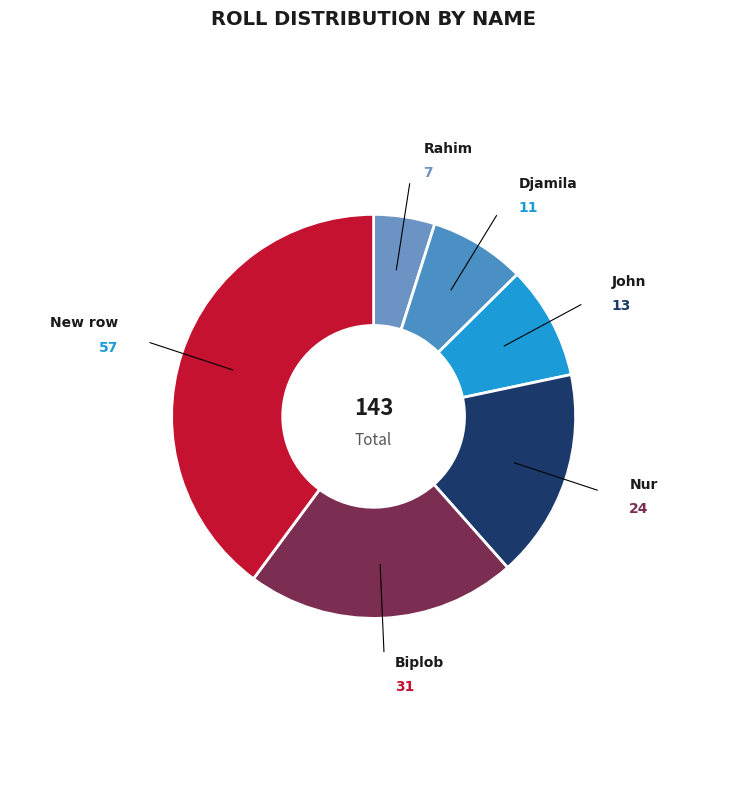

Rank the categories by value from highest to lowest.

New row, Biplob, Nur, John, Djamila, Rahim